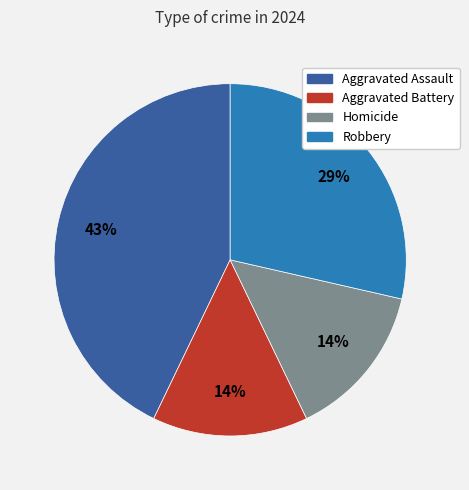

Which slice is the largest?

Aggravated Assault